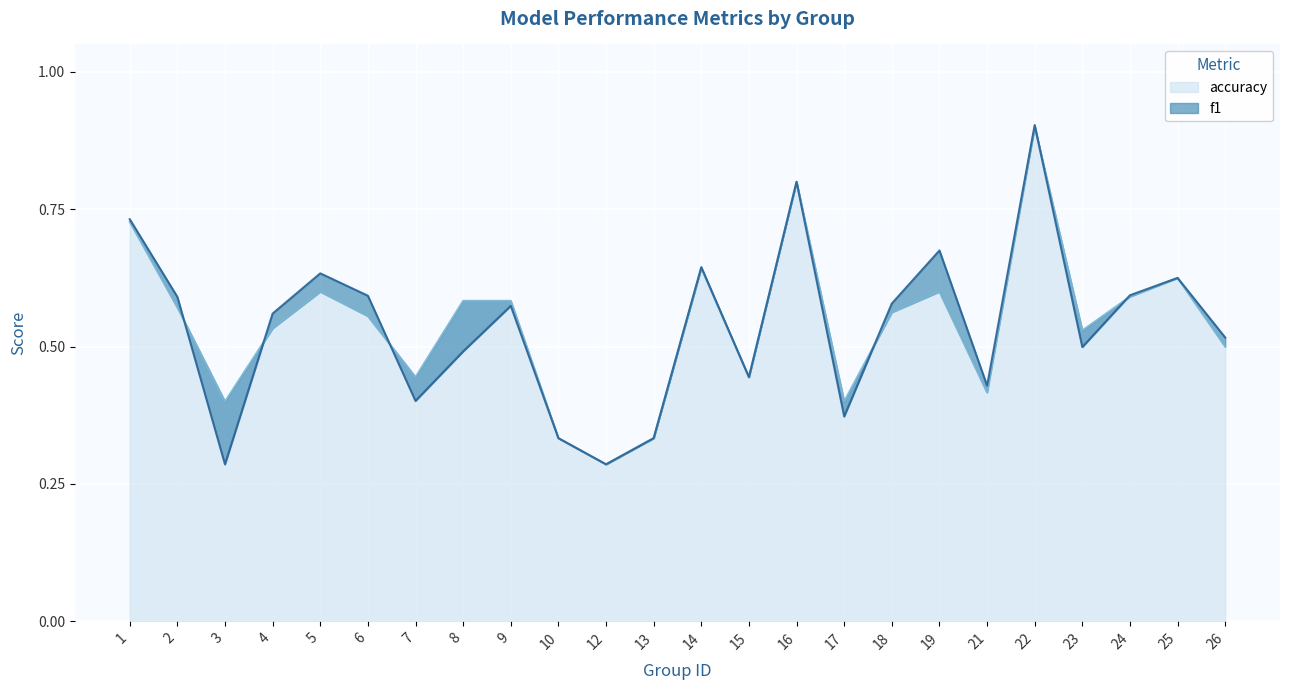

Rank the series at 22 from highest to lowest value.

f1, accuracy